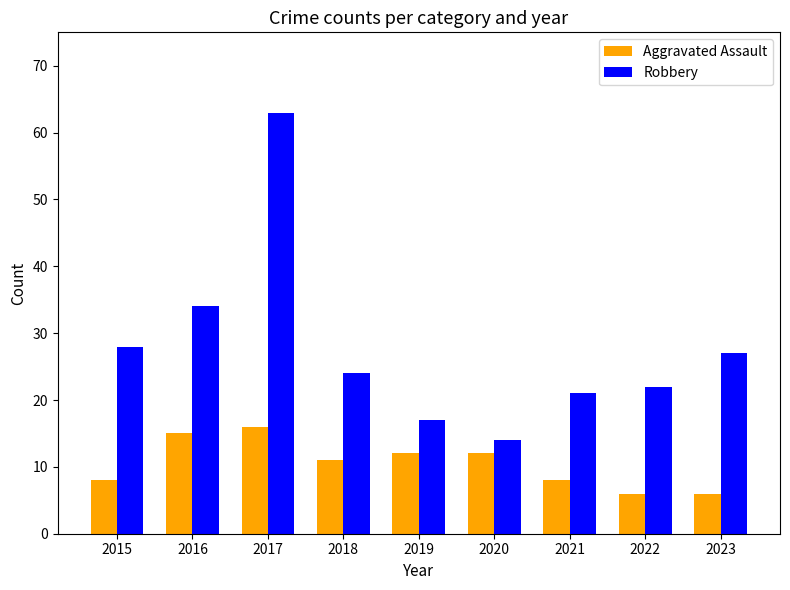

What is the difference between the maximum and minimum values in the Robbery series?

49